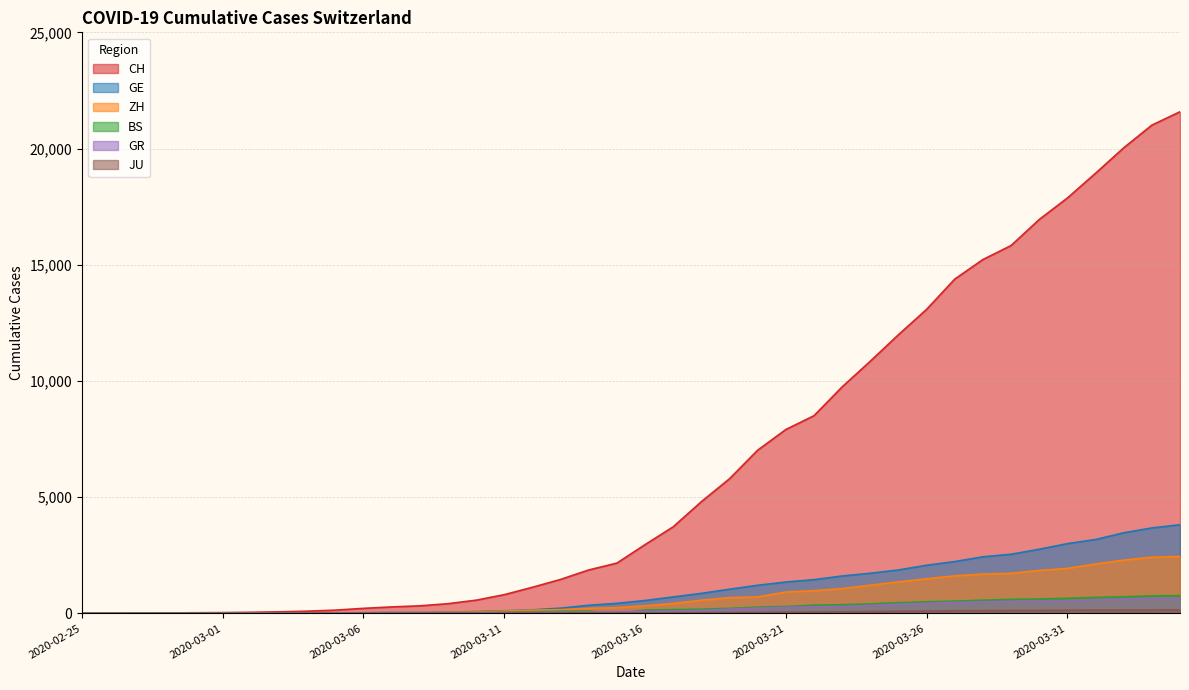

Which series changed the most between 2020-03-10 and 2020-03-13?

CH